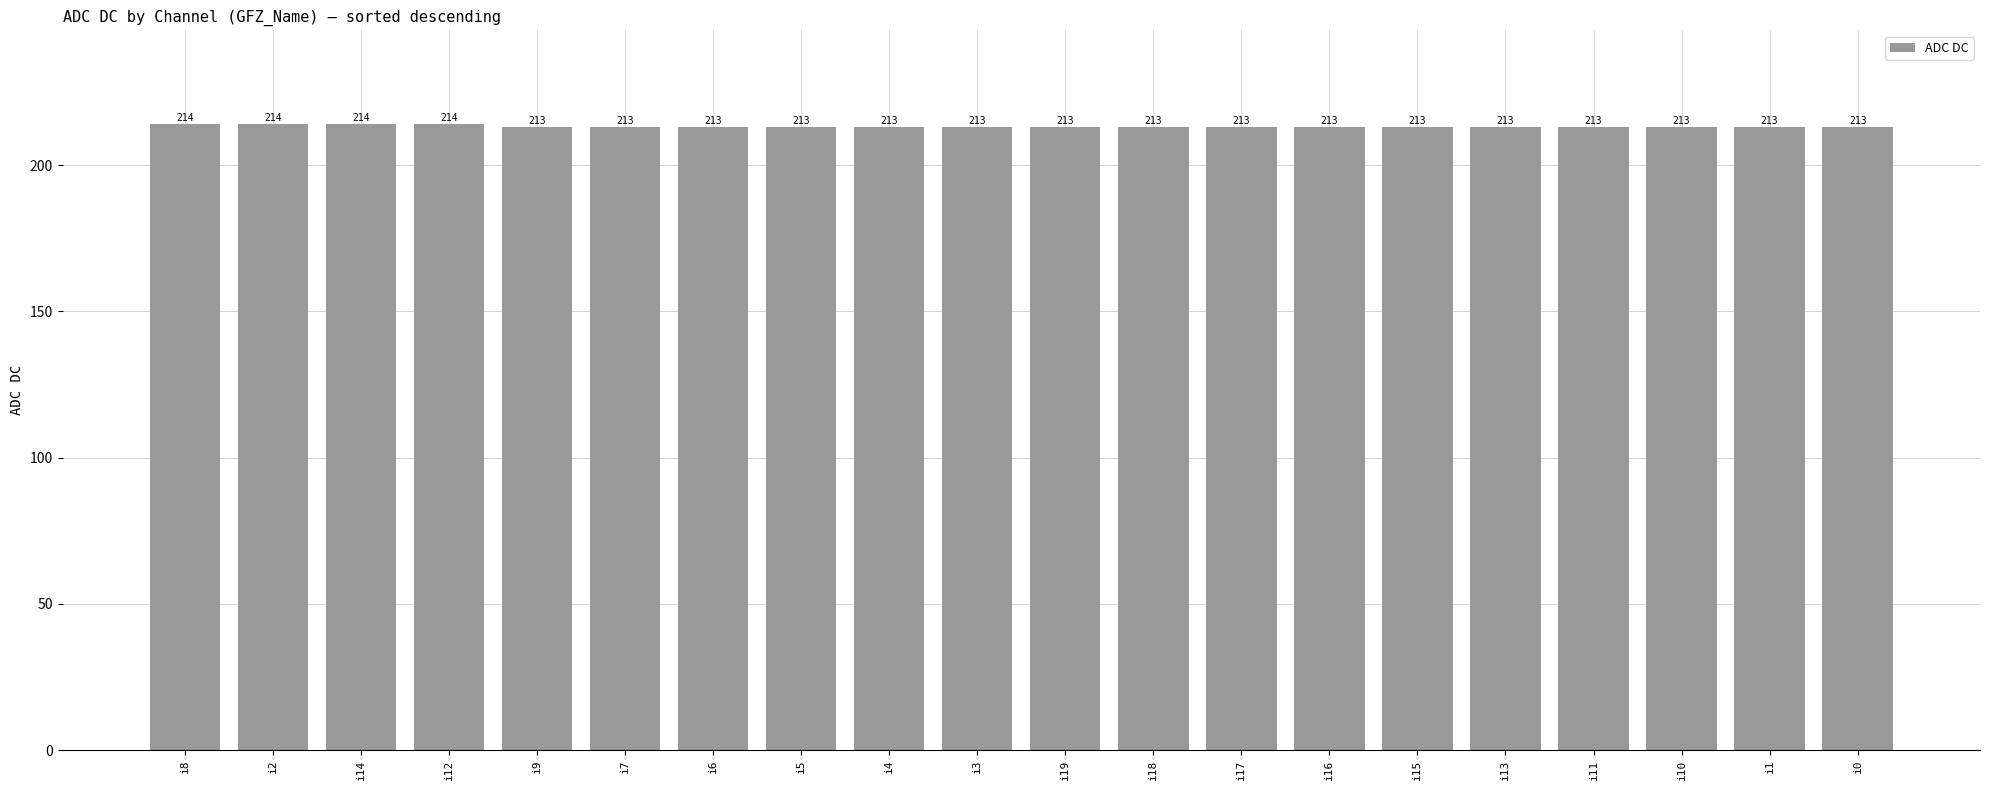

Is it true that the value at i8 is 53?

False